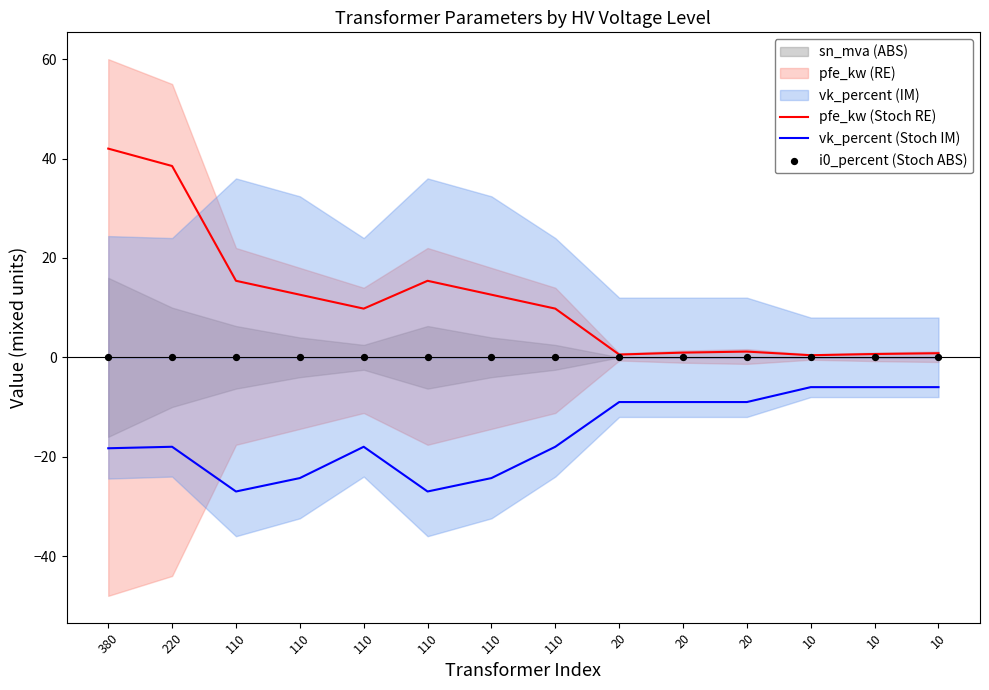

Which series contains the lowest Y value?

vk_percent (Stoch IM)